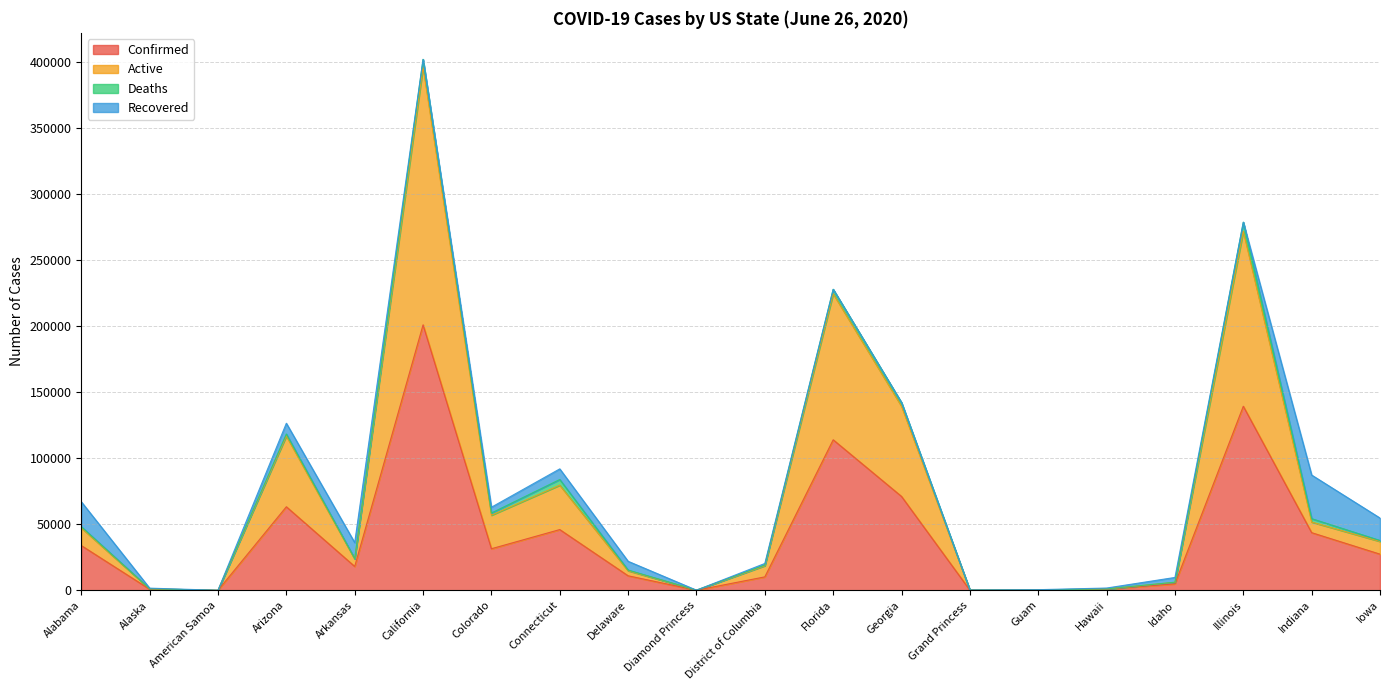

True or false: Confirmed and Active cross at least once.

False